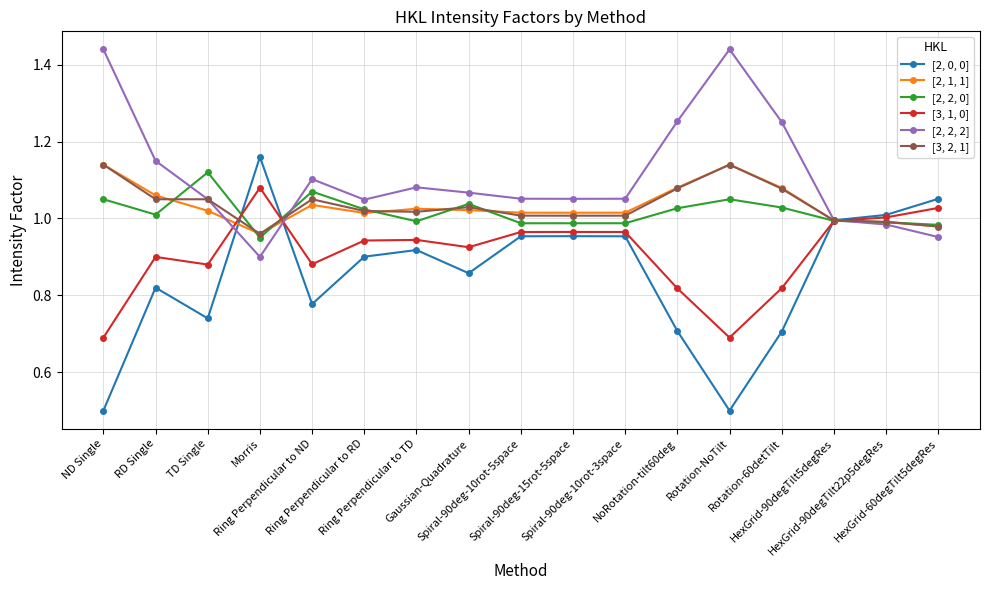

Between which two adjacent categories do [2, 2, 0] and [2, 0, 0] first intersect?

TD Single and Morris